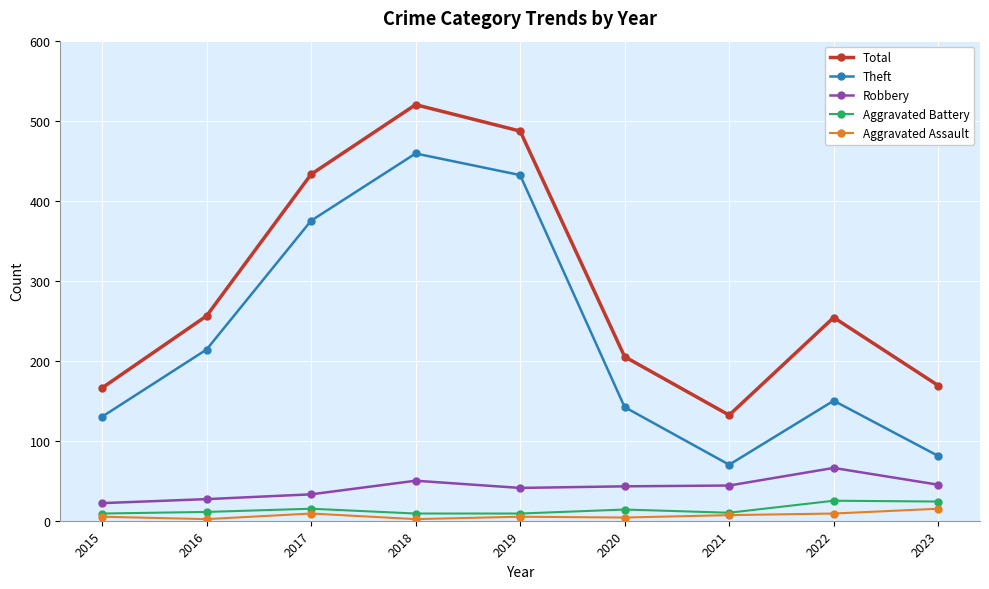

What is the difference between the Aggravated Assault values at 2023 and 2020?

11